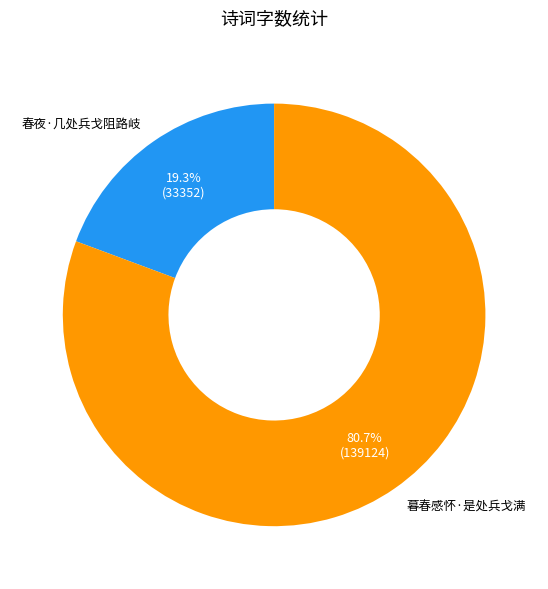

What portion of the pie excludes 春夜·几处兵戈阻路岐?

80.7%